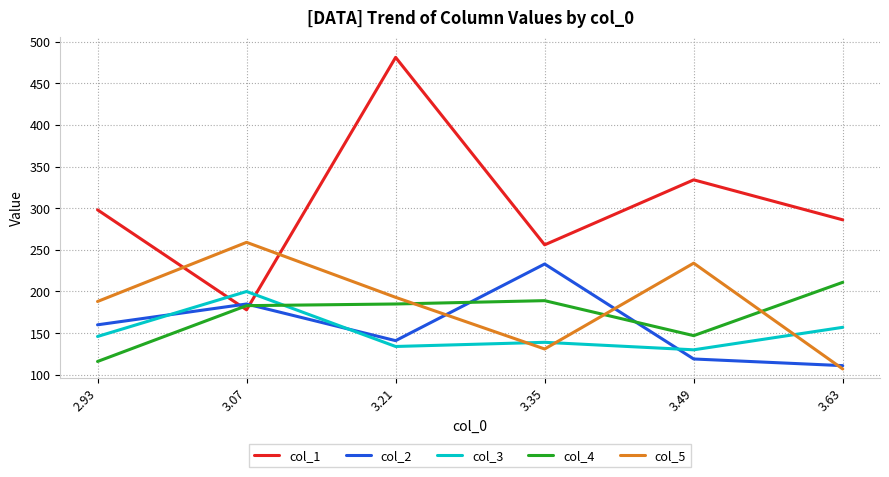

What is the spread (max minus min) of values at 3.63?

179